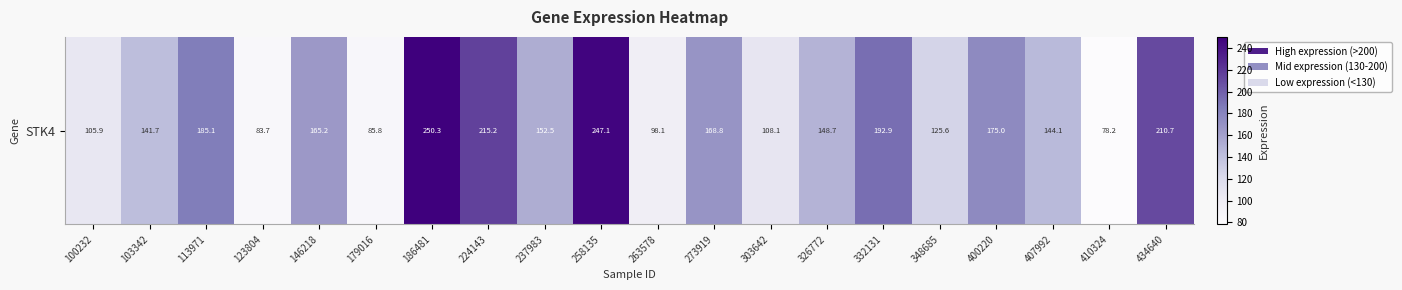

What is the smallest value displayed?

78.2